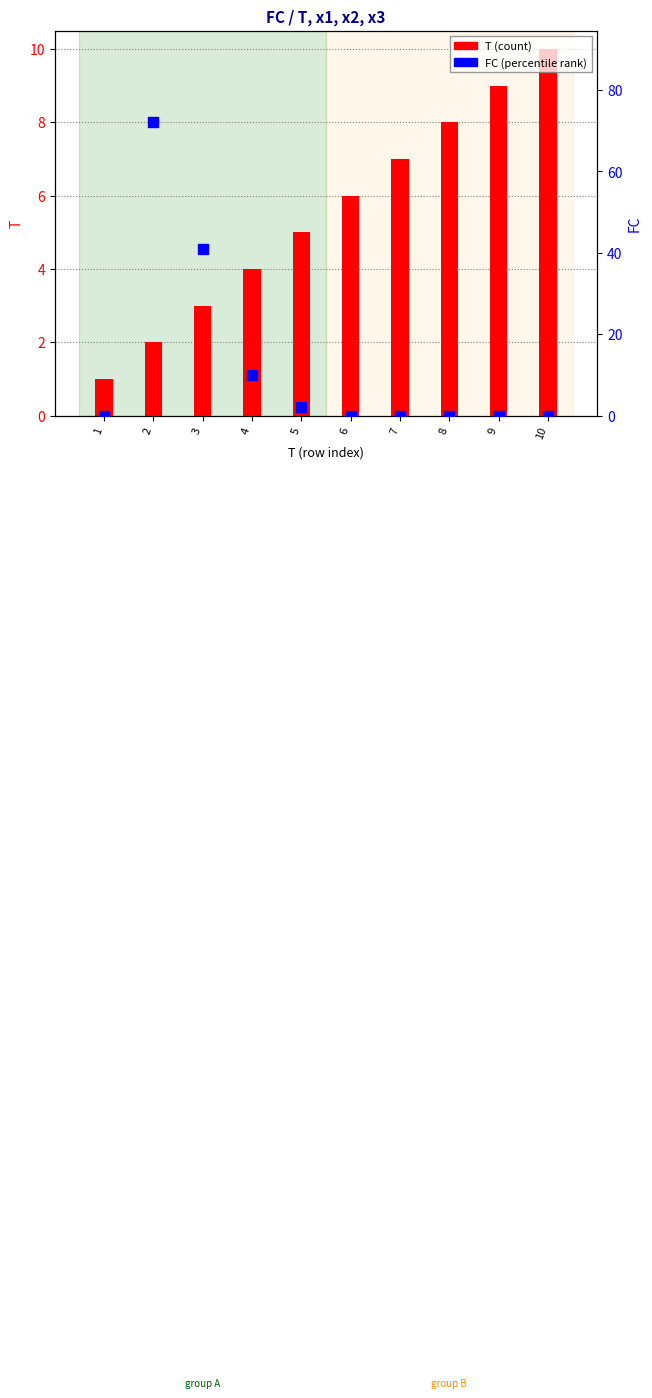

Which series has the largest Y range (max minus min)?

FC